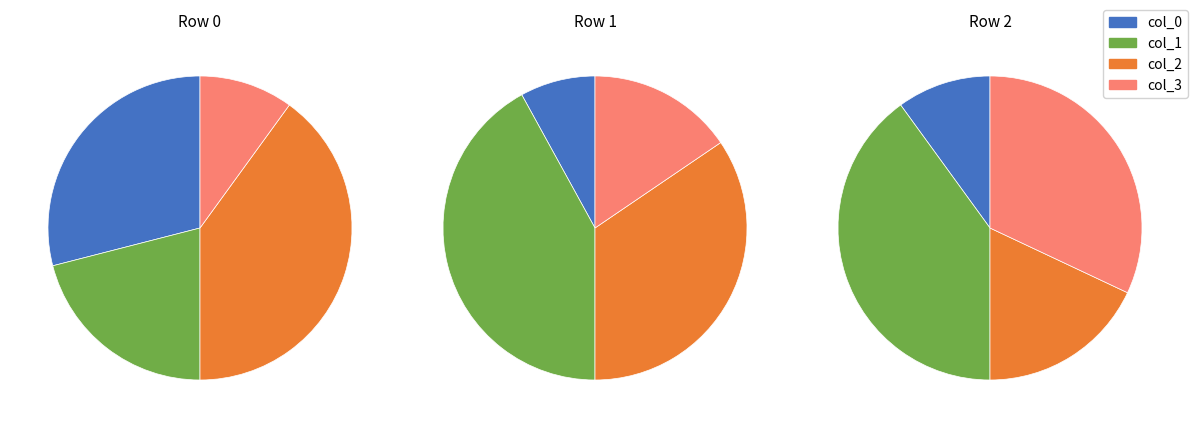

Combined, what portion of the pie is Row 2 and Row 1?

38.3%